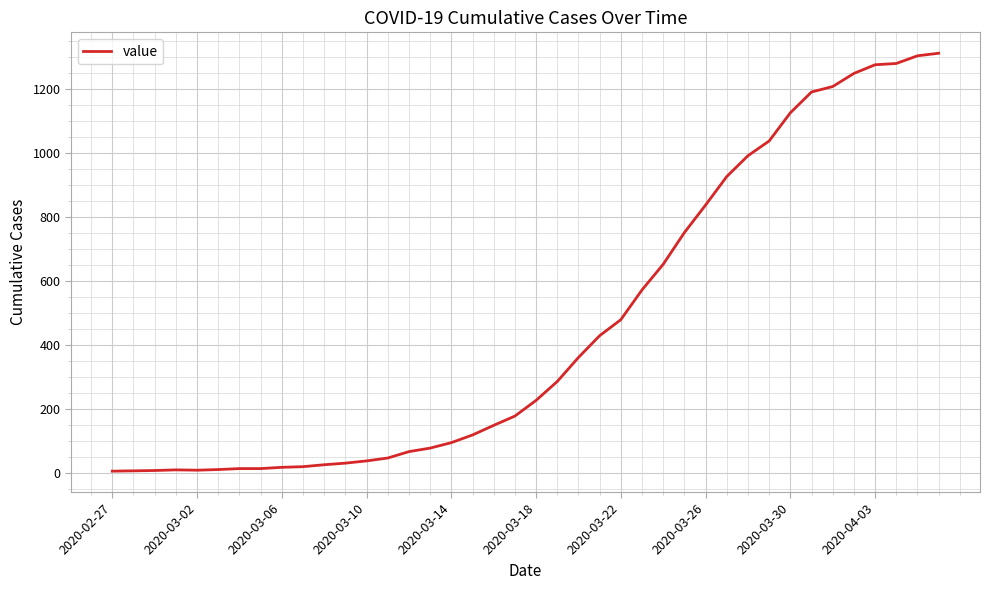

How many distinct data groups are displayed?

1